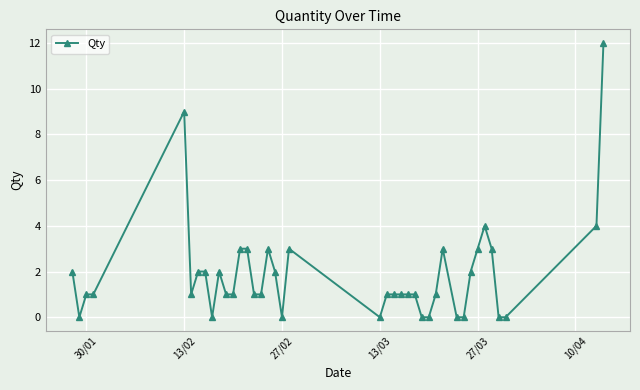

How many lines are shown in the chart?

1